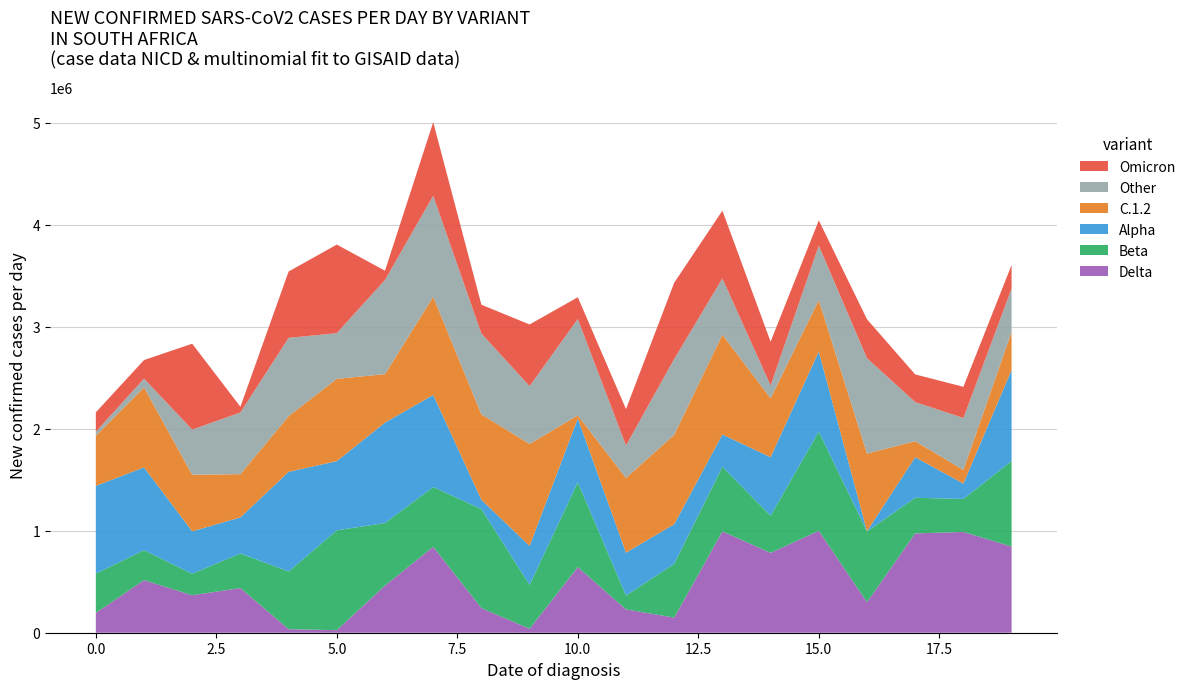

Reading right to left, transcribe all the data shown in this chart.

Row 0: 19=844370	18=987774	17=973590	16=299473	15=999036	14=782569	13=993136	12=148269	11=228869	10=643250	9=39020	8=241223	7=842033	6=462152	5=24979	4=34706	3=437828	2=367412	1=515244	0=194371
Row 1: 19=838487	18=323203	17=349093	16=693112	15=971475	14=365274	13=633385	12=527066	11=135270	10=831128	9=429788	8=970675	7=585627	6=612513	5=978570	4=565279	3=339108	2=210937	1=293185	0=384961
Row 2: 19=892778	18=150630	17=397194	16=2250	15=785537	14=572617	13=315913	12=387795	11=420645	10=626152	9=381623	8=91029	7=902347	6=984711	5=678037	4=976705	3=353650	2=415229	1=811762	0=859656
Row 3: 19=371751	18=133789	17=157026	16=760963	15=503466	14=577602	13=978174	12=876663	11=731852	10=29151	9=999233	8=836569	7=962076	6=474941	5=806598	4=545488	3=423262	2=555260	1=783318	0=490318
Row 4: 19=424363	18=508937	17=383757	16=934889	15=534192	14=125443	13=551773	12=743001	11=317935	10=944719	9=567003	8=792569	7=990120	6=923036	5=447655	4=767625	3=604563	2=441871	1=86743	0=40300
Row 5: 19=232056	18=305572	17=270746	16=381355	15=247383	14=428658	13=663831	12=747090	11=357515	10=213239	9=604158	8=282446	7=720833	6=90440	5=867797	4=649949	3=56015	2=841541	1=181951	0=189584